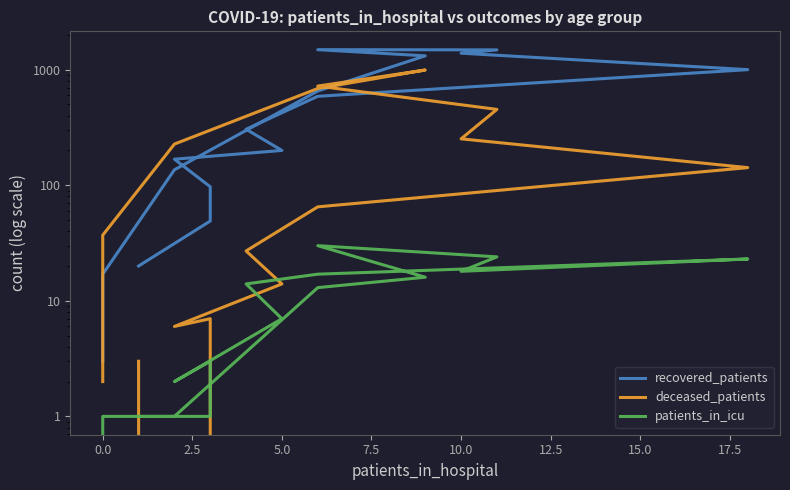

Which series has the largest range (max minus min)?

recovered_patients